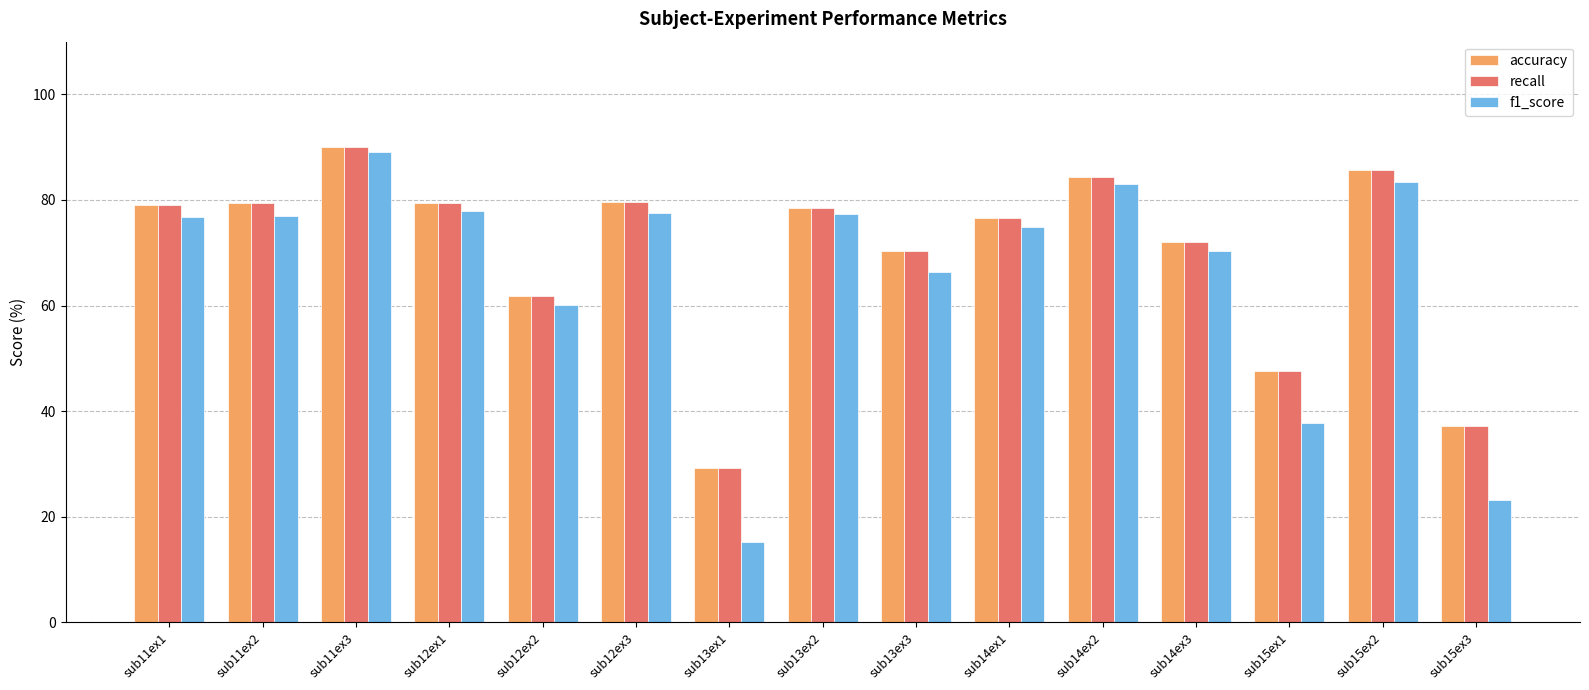

What is the label of the 15th bar from the right?

sub11ex1